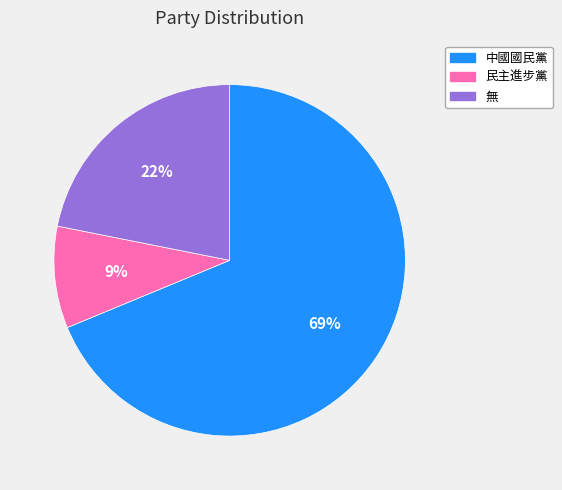

What is the ratio of the value at 無 to the value at 中國國民黨?

0.3